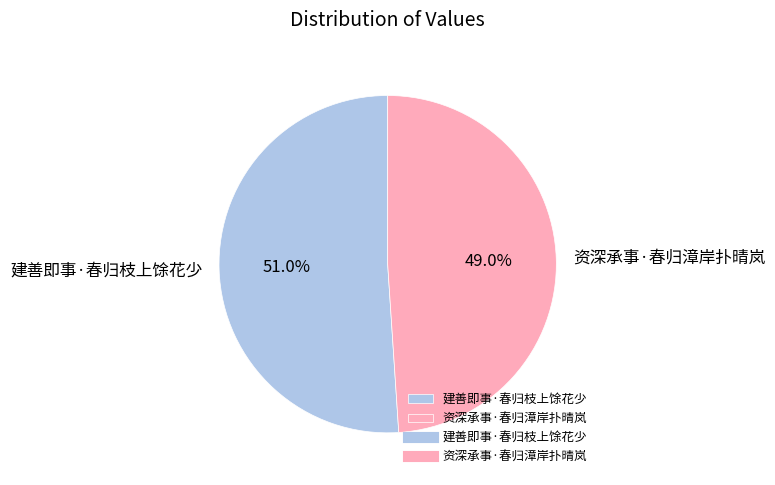

Is it true that 建善即事·春归枝上馀花少 is 61% of the pie?

False